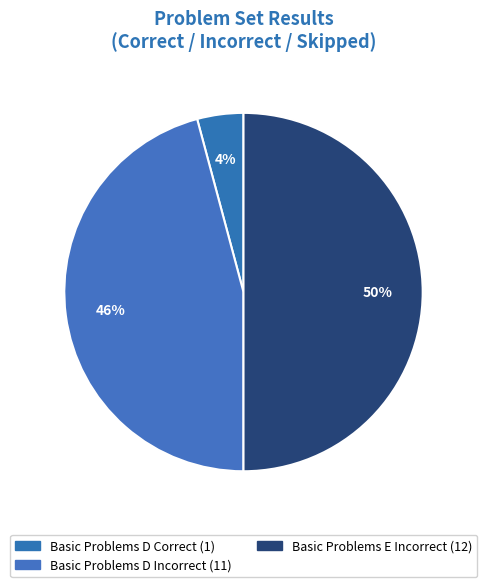

How many slices are in this pie chart?

3